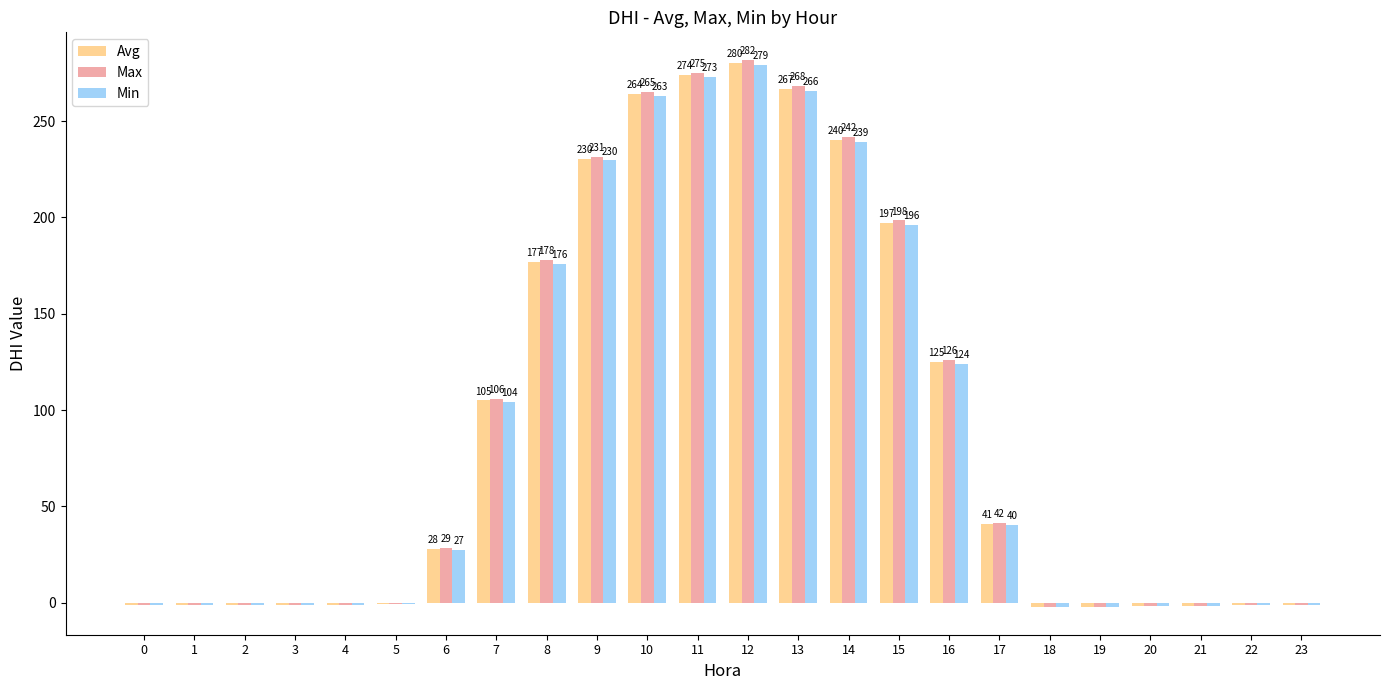

Between 13 and 23, which series saw the biggest shift?

Max